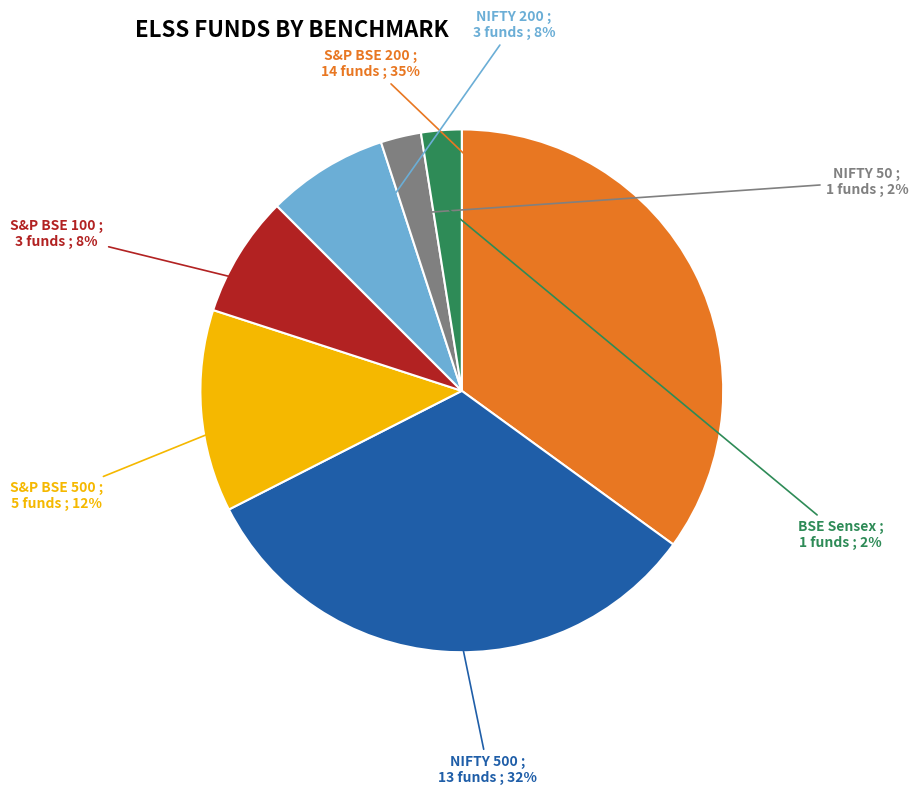

What percentage is the NIFTY 500 slice, to the nearest percent?

32%